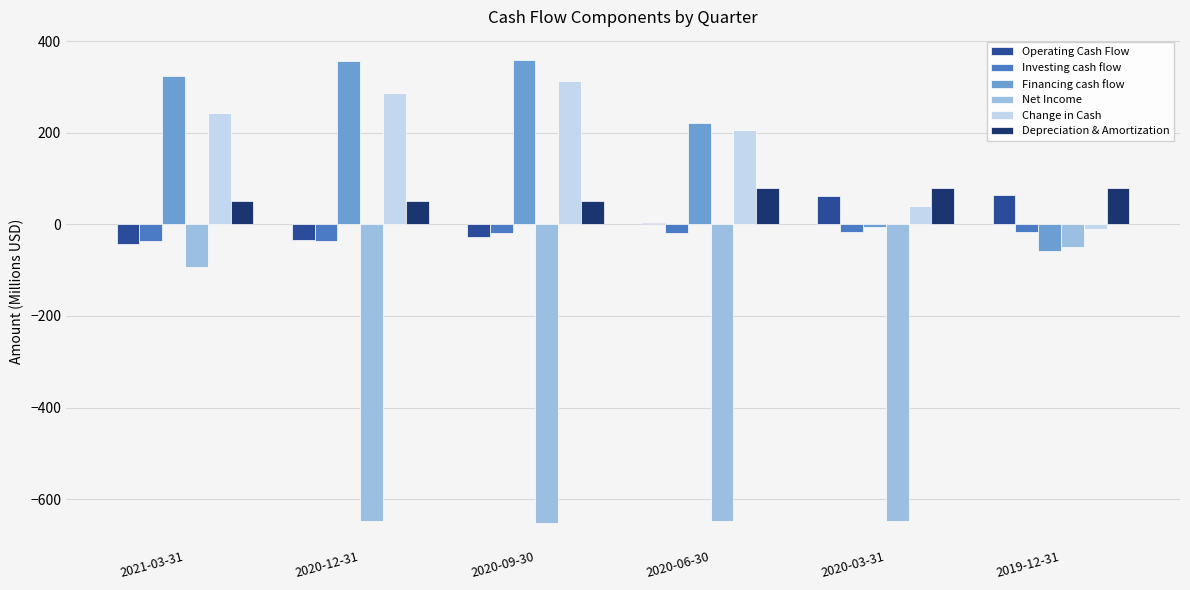

What is the maximum value for Operating Cash Flow?

64.6